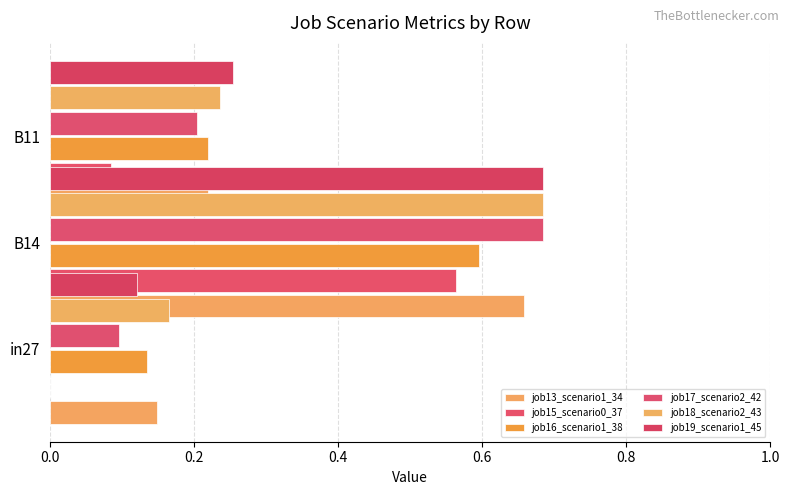

Does the chart contain stacked bars?

No